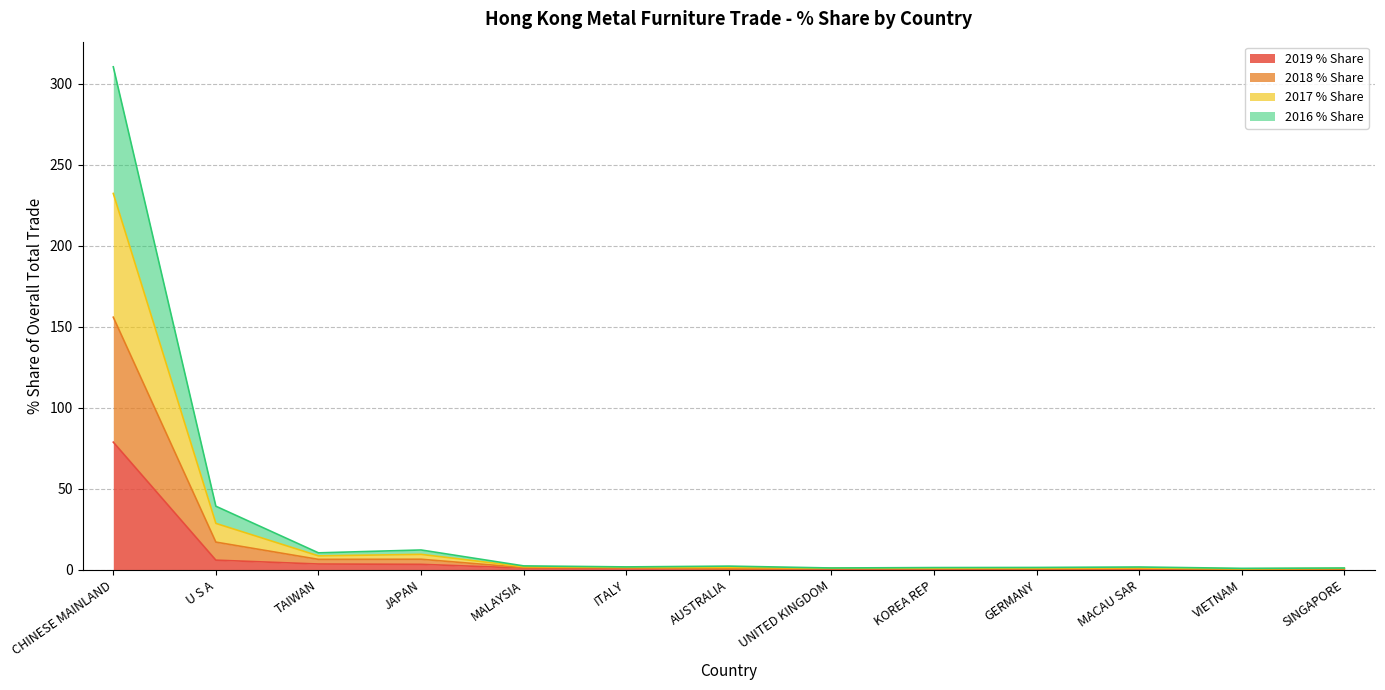

What is the spread (max minus min) of values at ITALY?

0.9